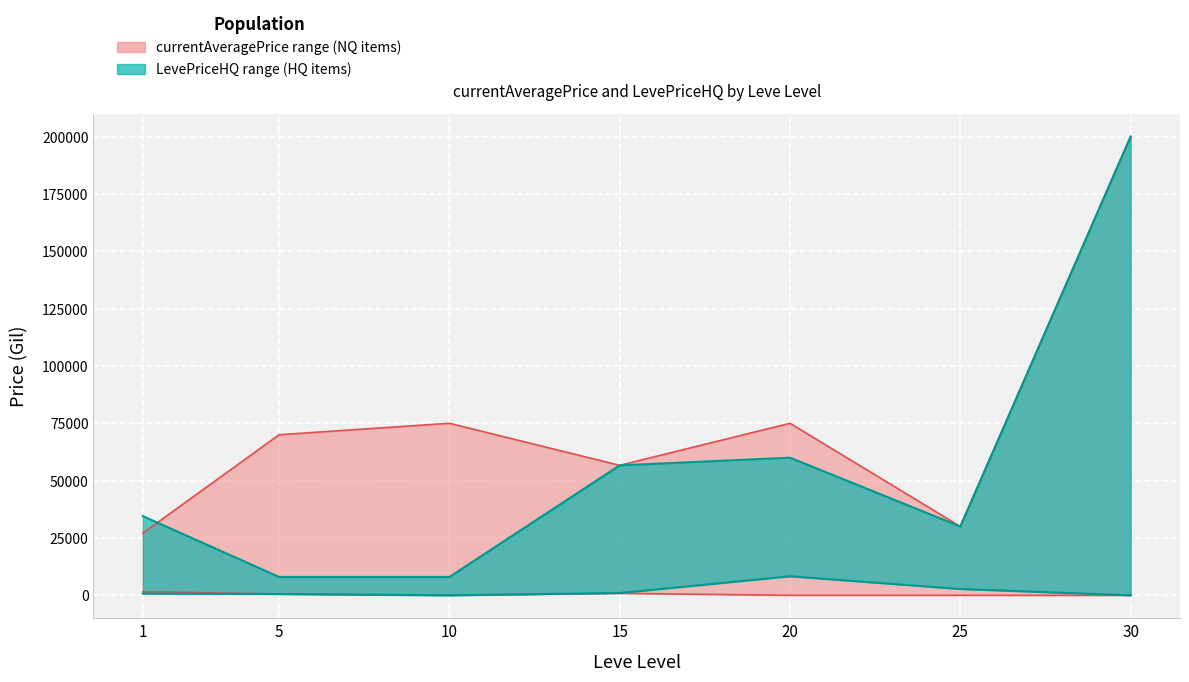

True or false: LevePriceHQ_lower and LevePriceHQ_upper intersect in this chart.

False